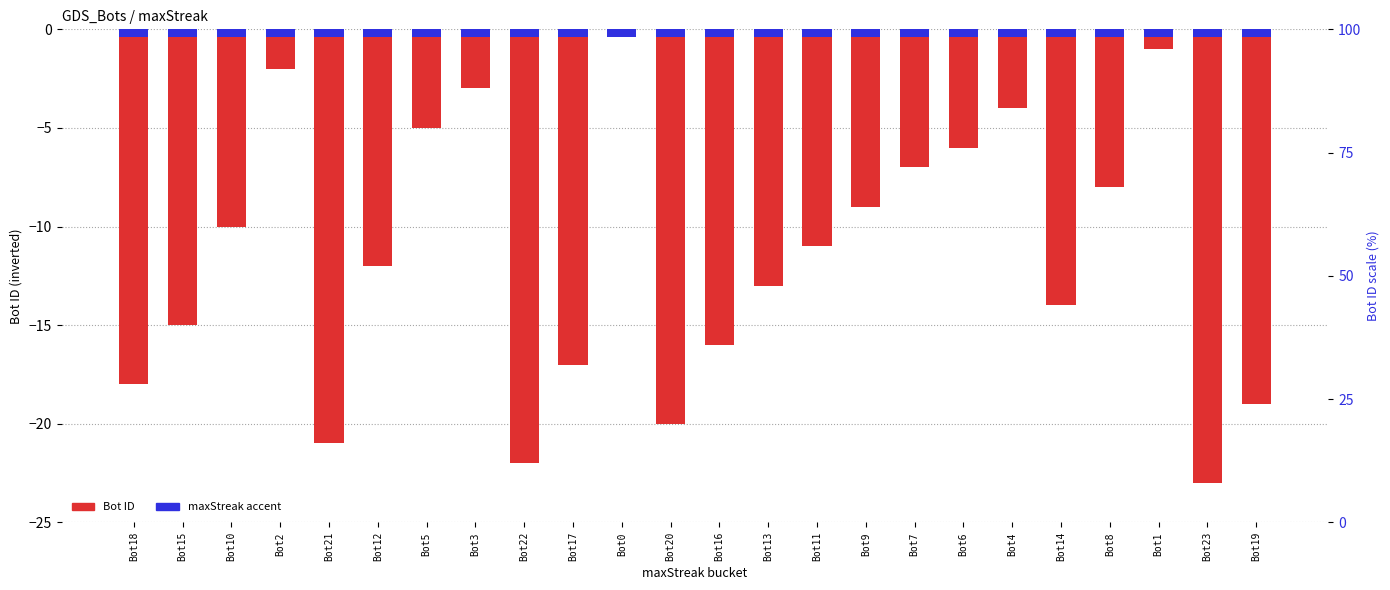

How many values in Bot are below zero?

23